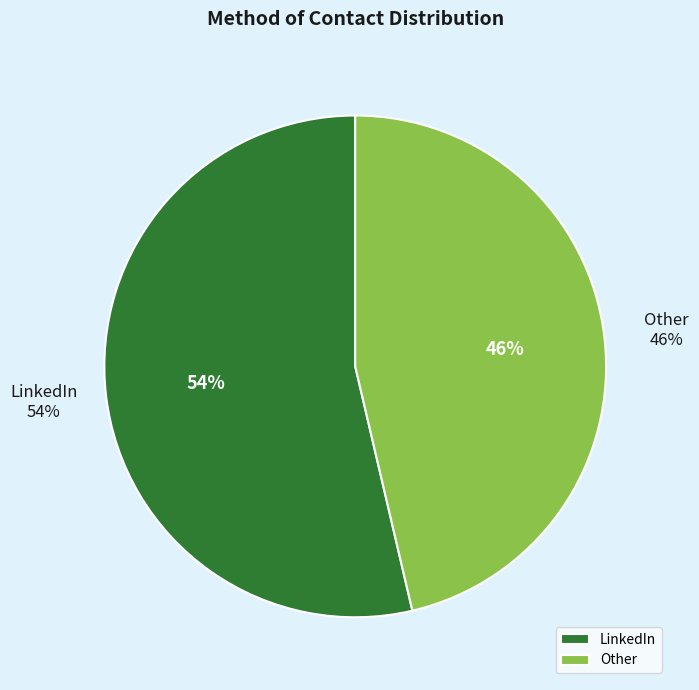

Which category has the smallest portion of the pie?

Other